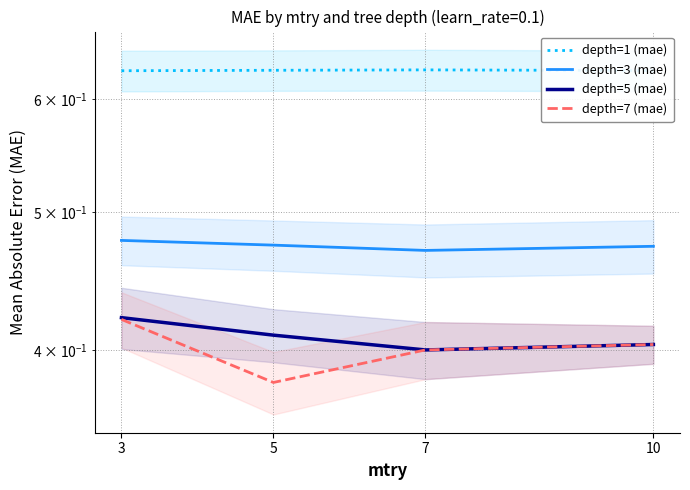

Which series has the widest spread of values?

depth=7 (mae)